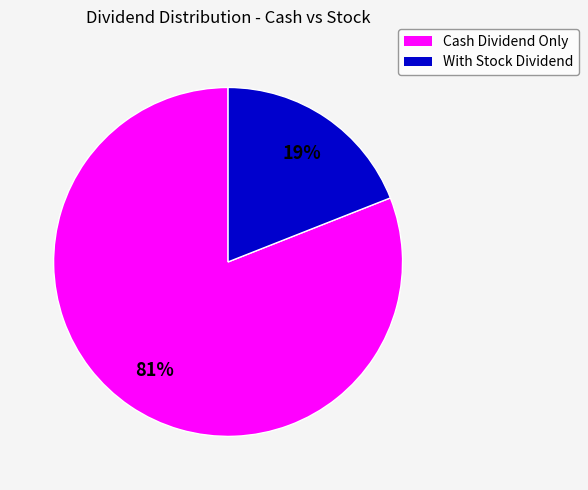

Is there a majority slice in this chart?

Yes